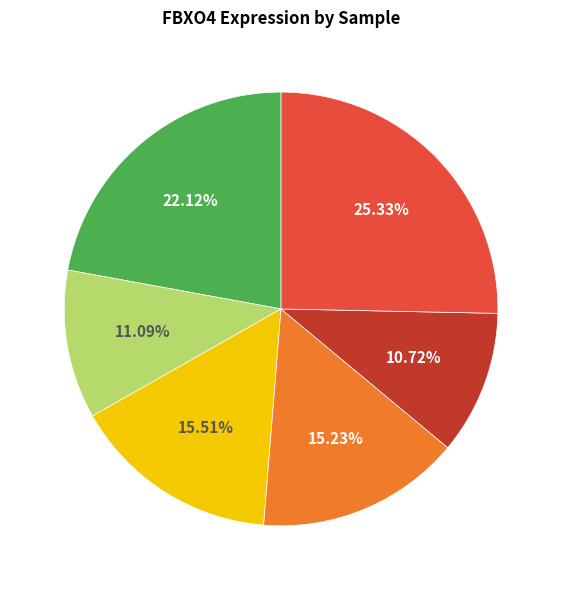

Does any single category account for the majority?

No